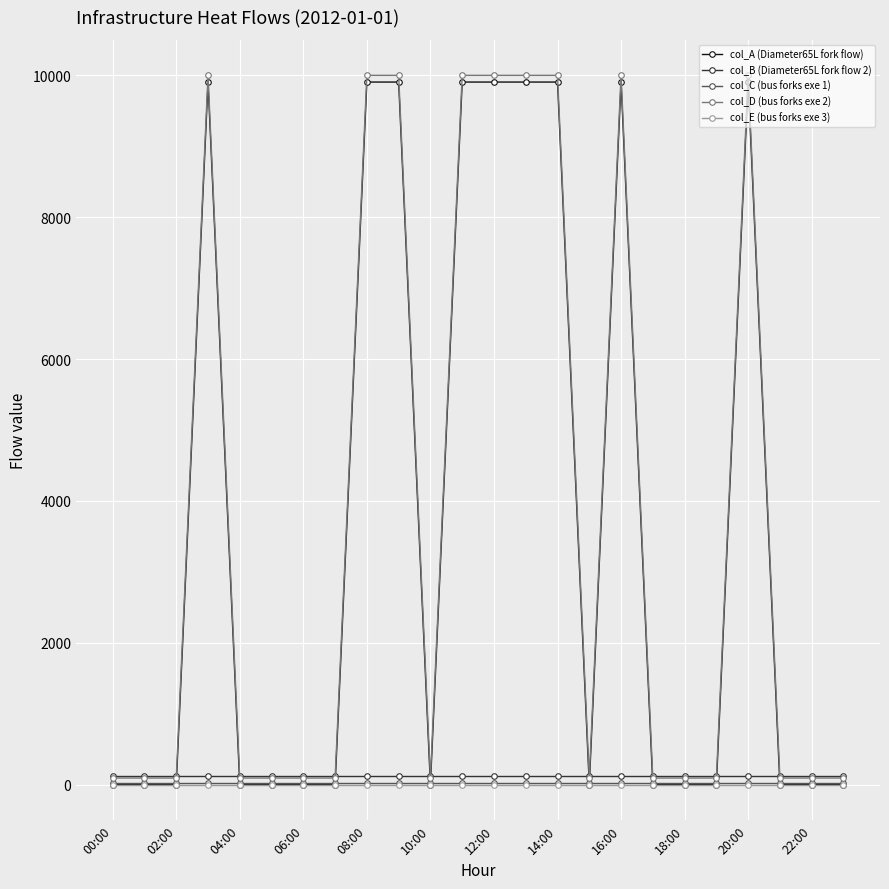

True or false: col_A (Diameter65L fork flow) has more than 0 points higher than both neighbors.

True